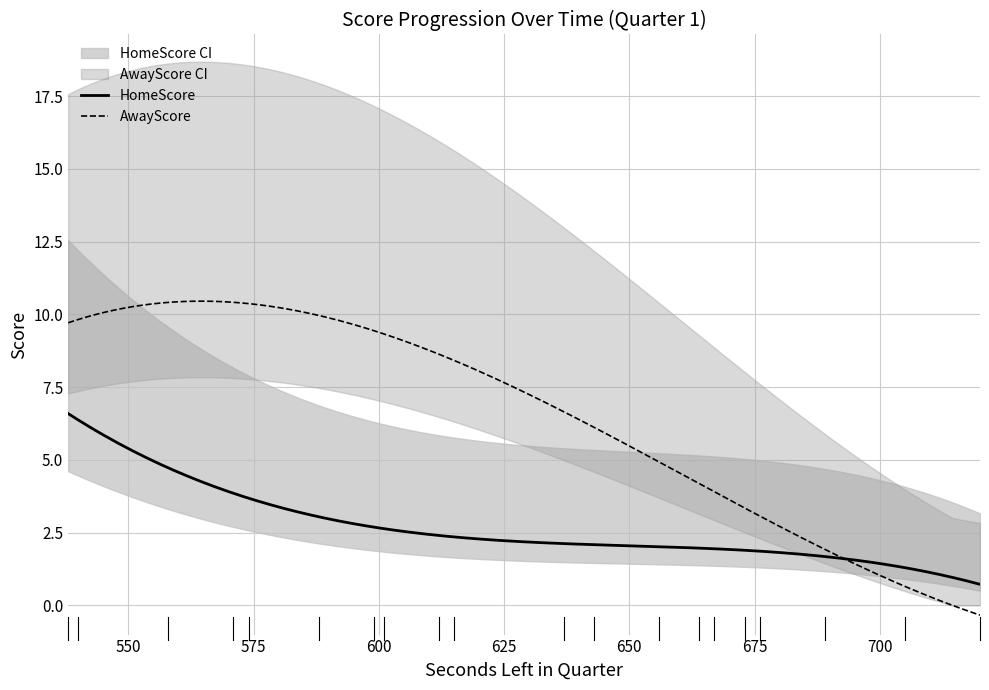

How many values in the AwayScore series are below 8?

9